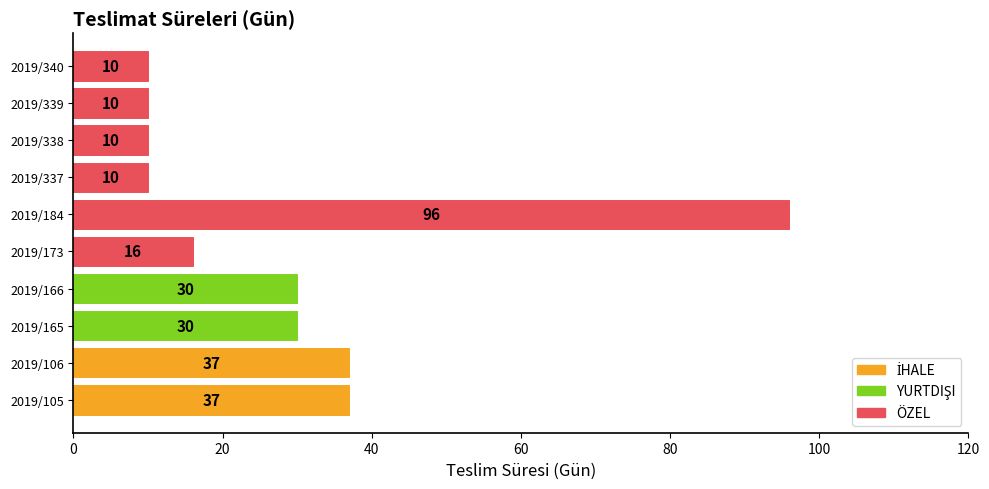

What is the change in value from 2019/106 to 2019/165?

-7